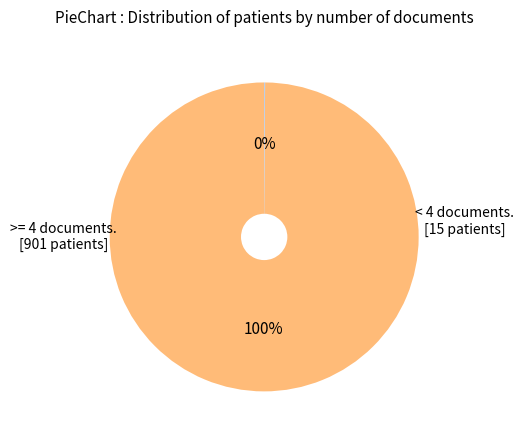

To the nearest percent, what is the average slice percentage?

50%